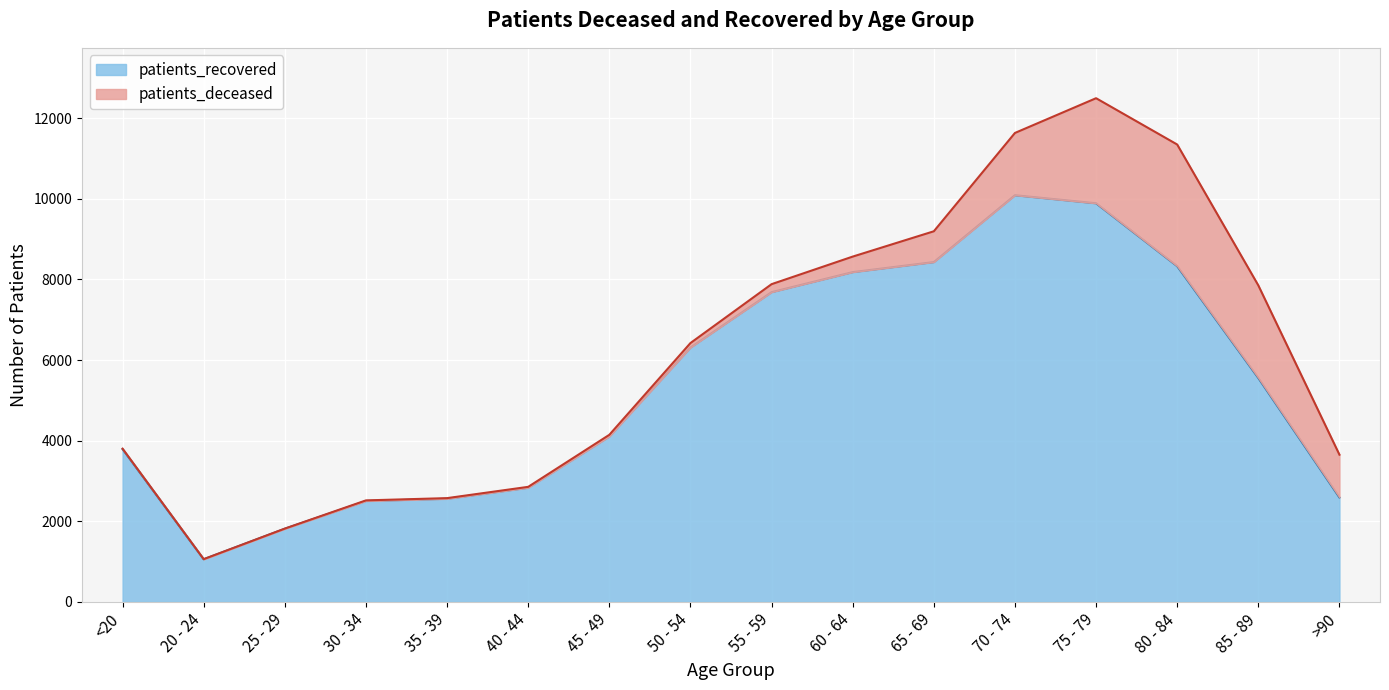

Reading left to right, what are all the values shown in this chart?

3790	1058	1816	2504	2559	2833	4104	6311	7686	8183	8432	10091	9891	8330	5556	2592